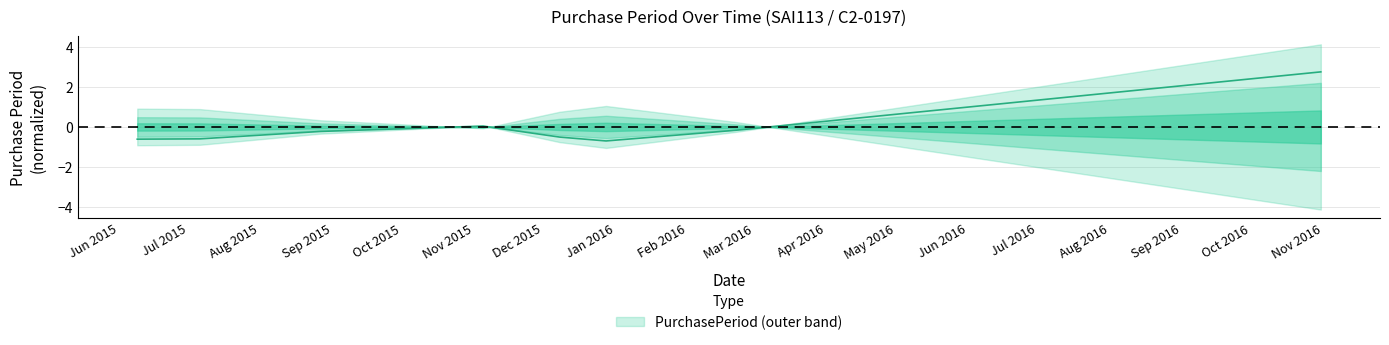

What value does the data have at 2016-10-31?

2.8